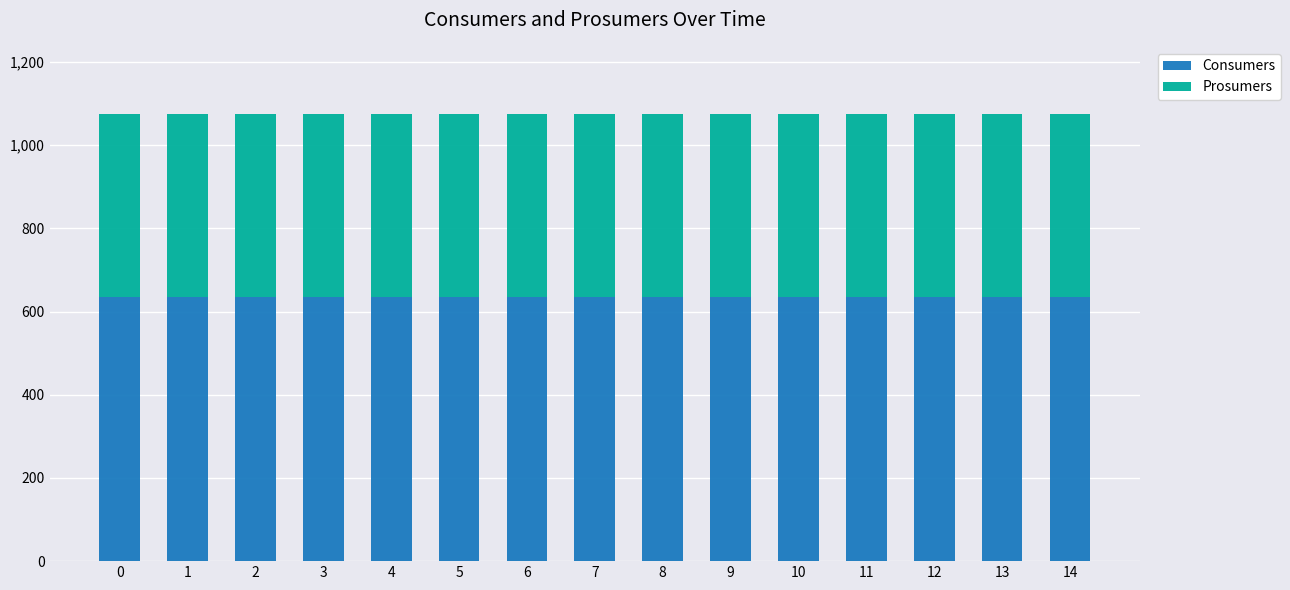

What are all the series names shown in the legend?

Consumers, Prosumers